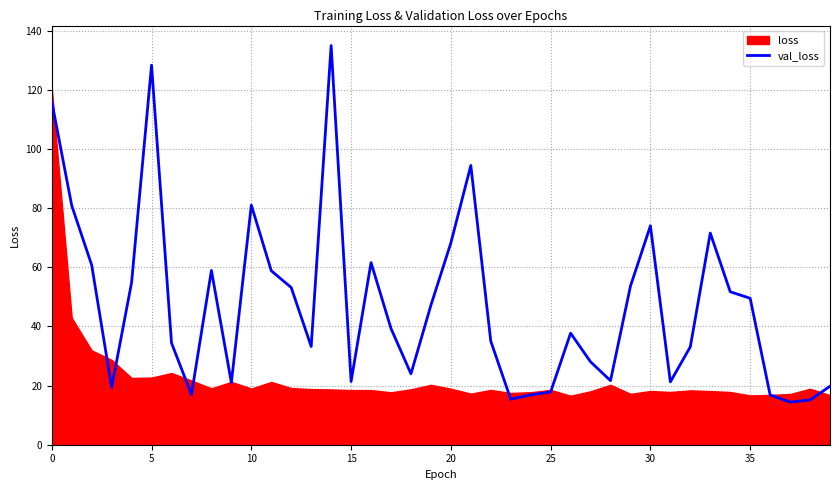

What is the highest value of the val_loss series?

135.0